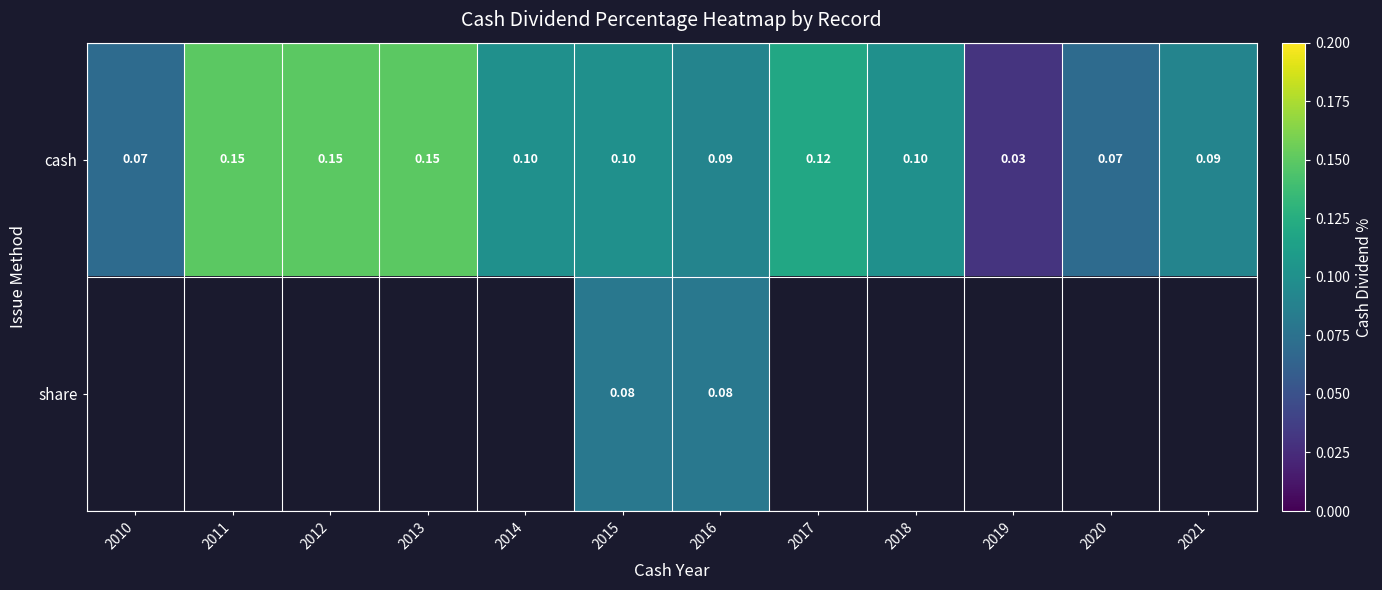

At 2015, list the series in order from smallest to largest.

share, cash